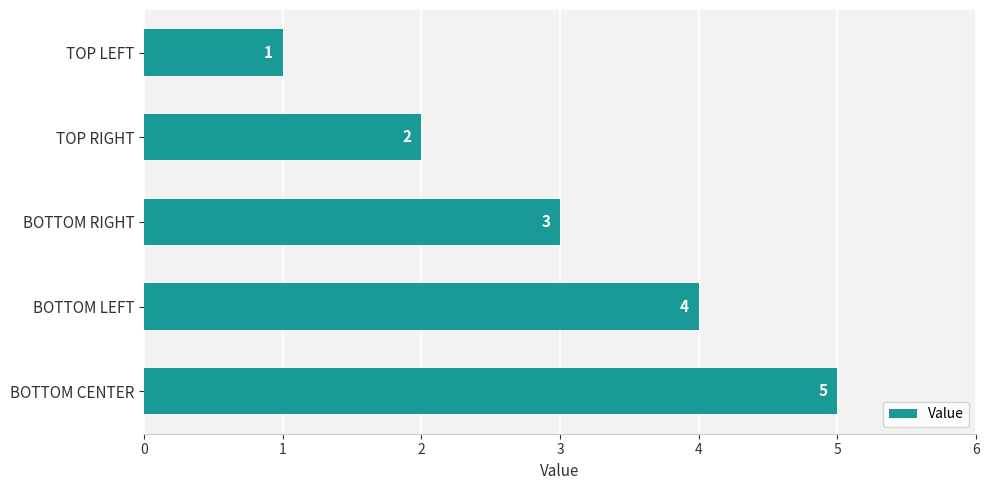

Rank the categories by value from lowest to highest.

TOP LEFT, TOP RIGHT, BOTTOM RIGHT, BOTTOM LEFT, BOTTOM CENTER